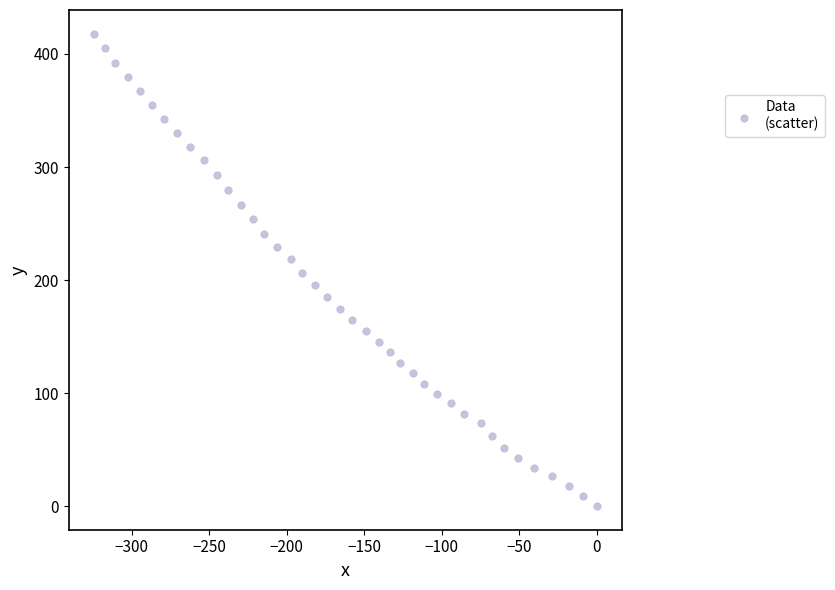

What is the range of X values (max minus min)?

324.3